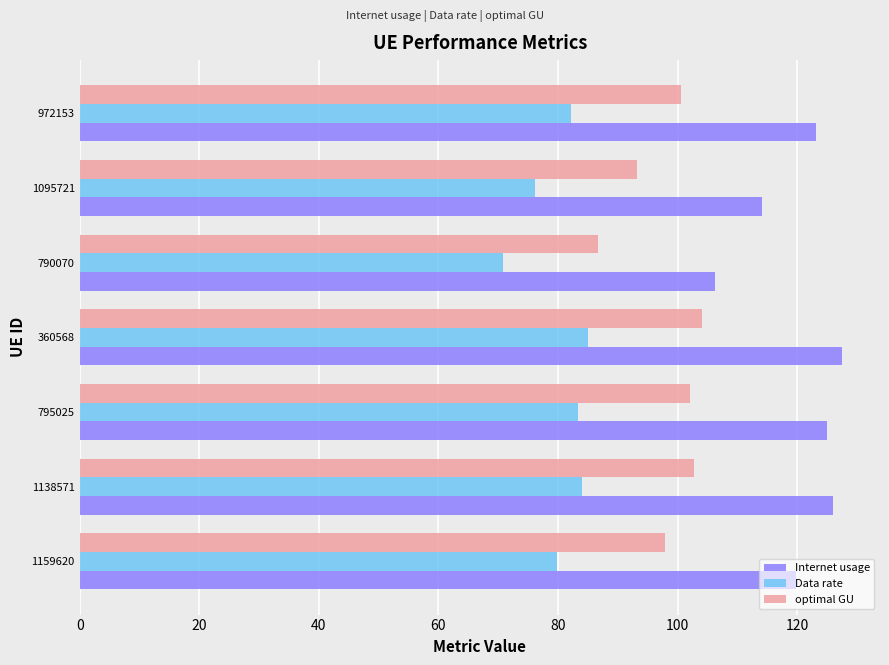

Which category has the highest value across all series?

360568